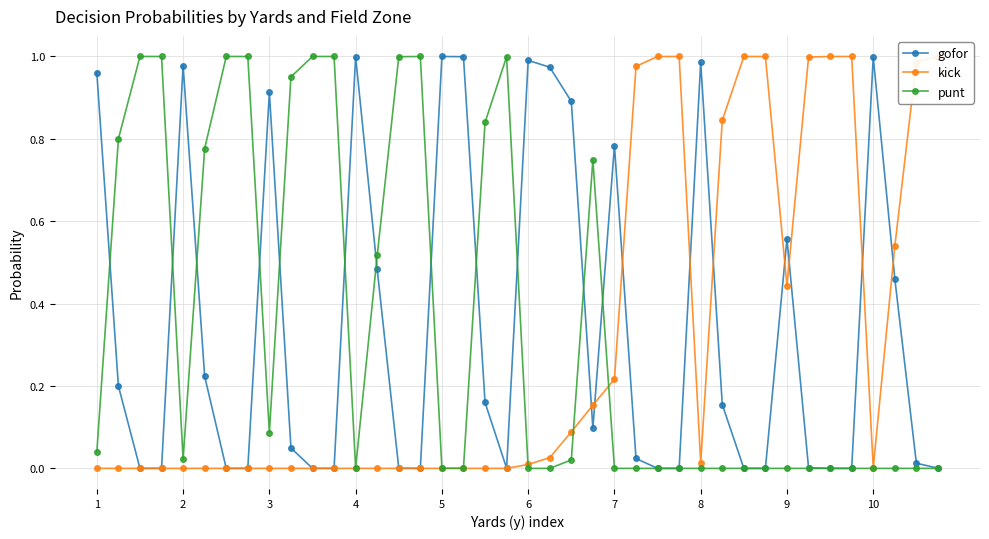

True or false: gofor has more than 2 interior local peaks.

True